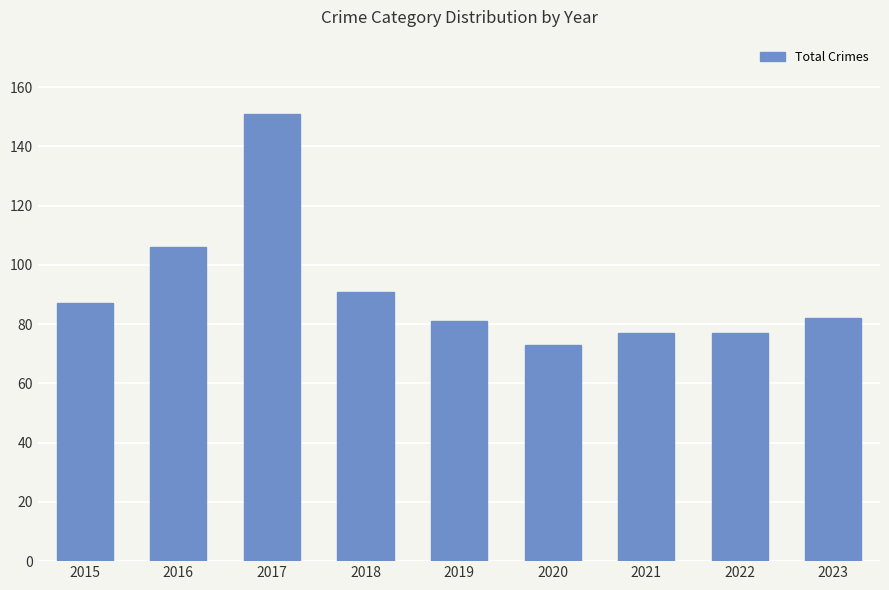

How many series are shown in this chart?

1